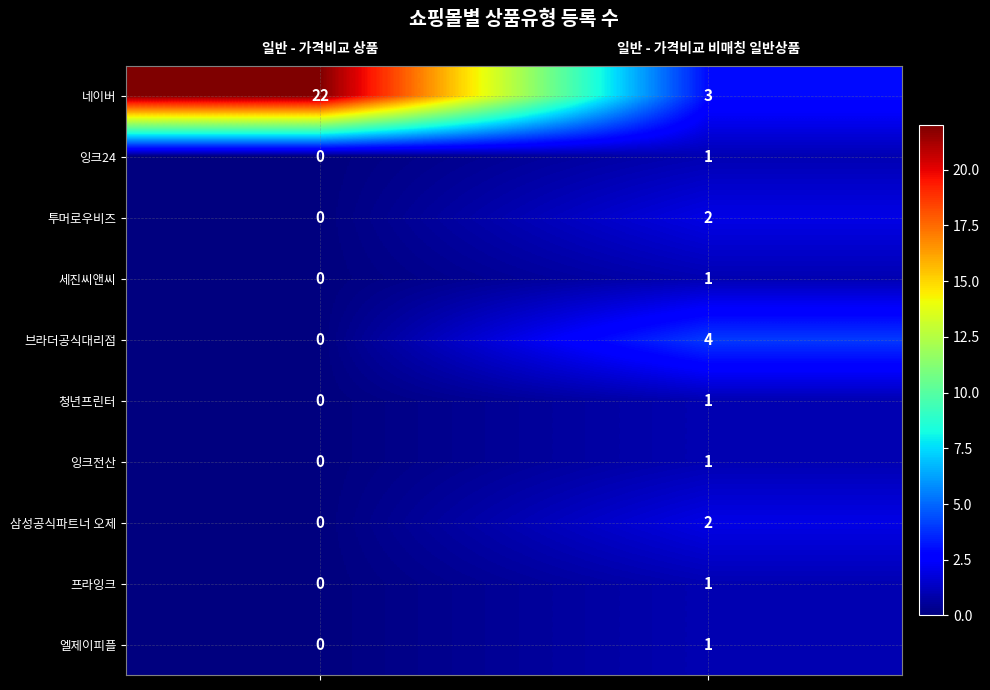

At which category is the sum across all series the highest?

일반 - 가격비교 상품